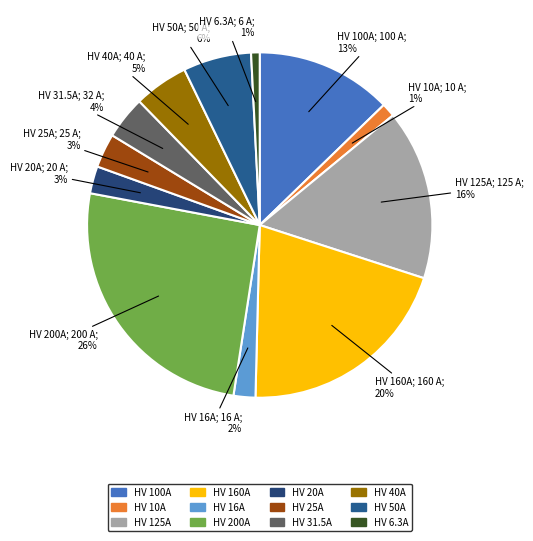

What percentage is the HV 125A slice, to the nearest percent?

16%